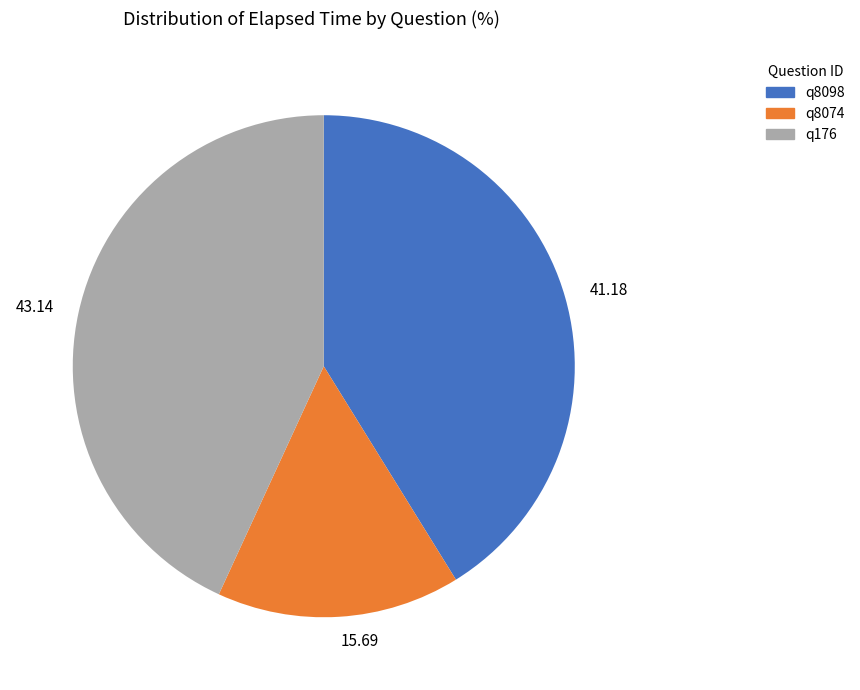

Count the number of slices in the pie.

3